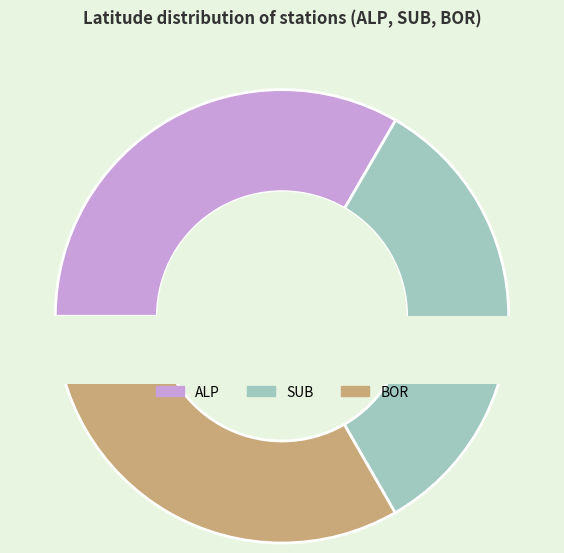

Is there any slice that represents more than half of the pie?

No